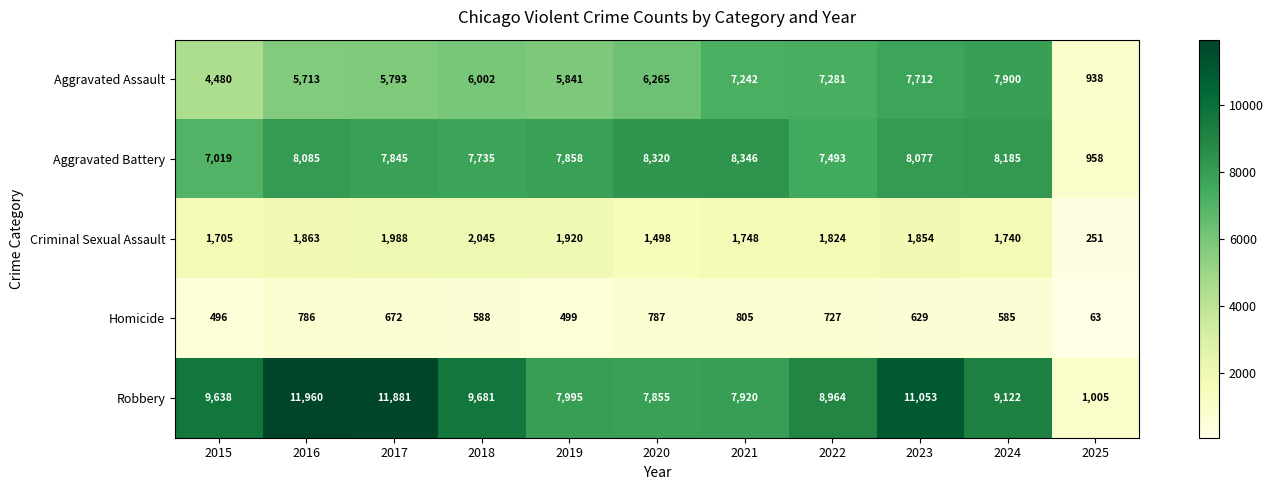

What is the spread (max minus min) of values at 2017?

11209